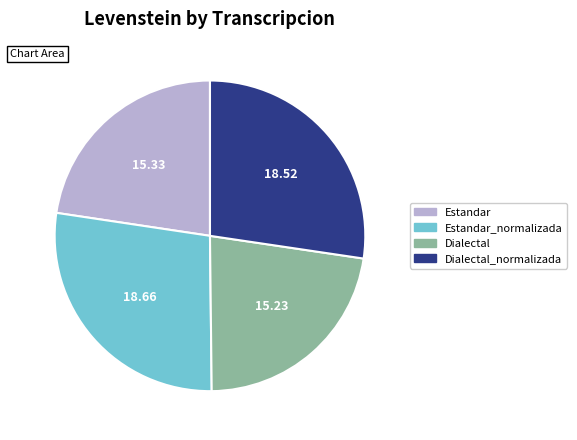

Is there a majority slice in this chart?

No